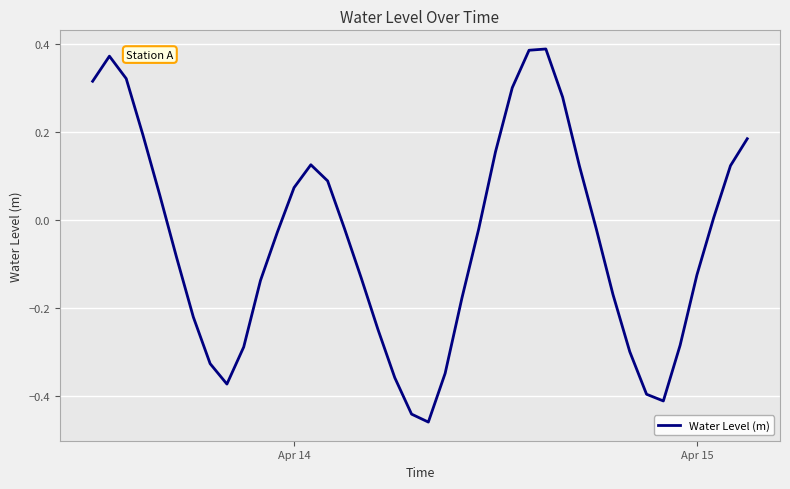

What is the difference between the maximum and minimum values?

0.8